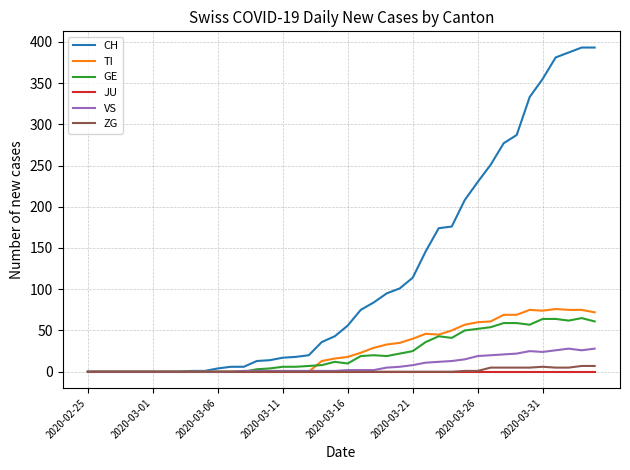

Which series has the largest range (max minus min)?

CH